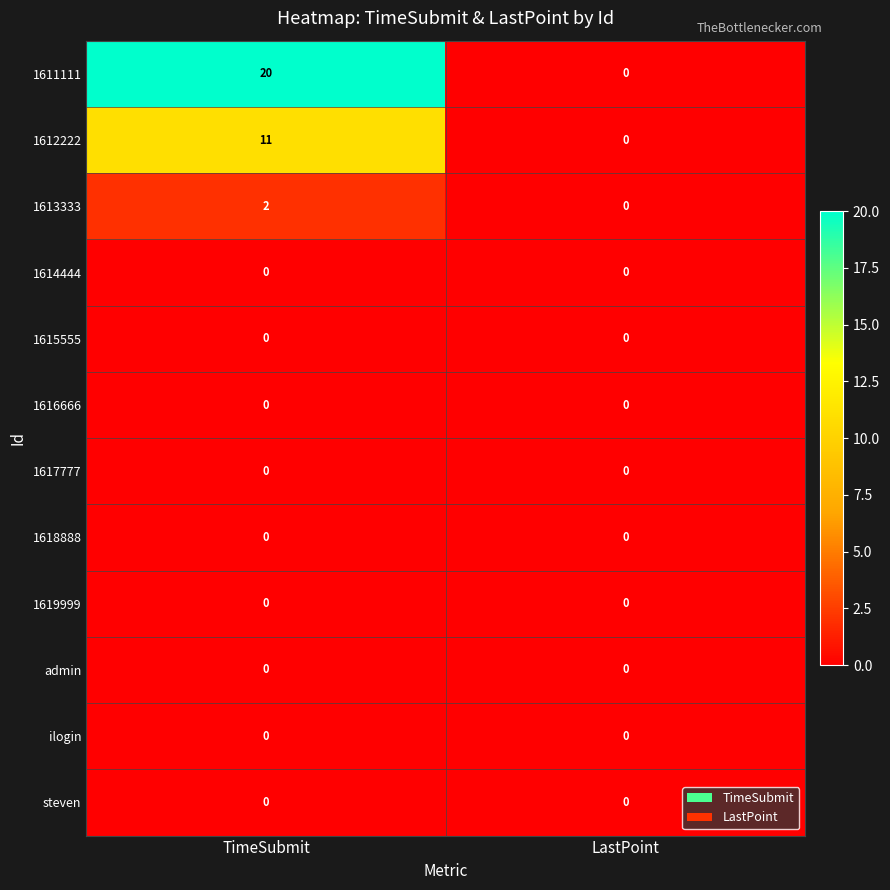

The value of 1611111 at LastPoint is -10. True or false?

False